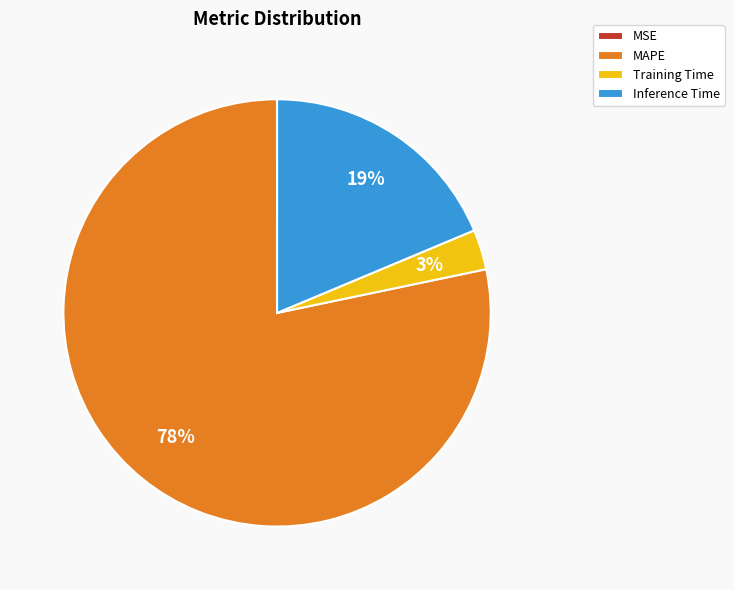

Is the sum of MAPE and Training Time greater than half?

Yes